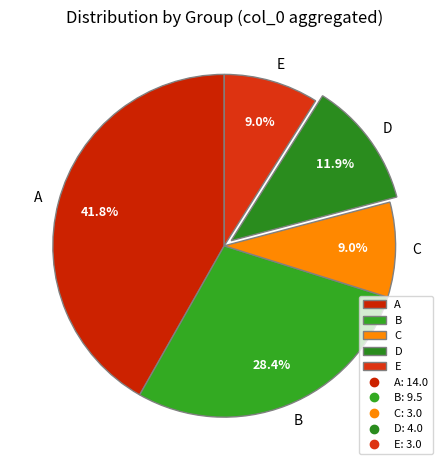

What is the ratio of the value at D to the value at B?

0.4